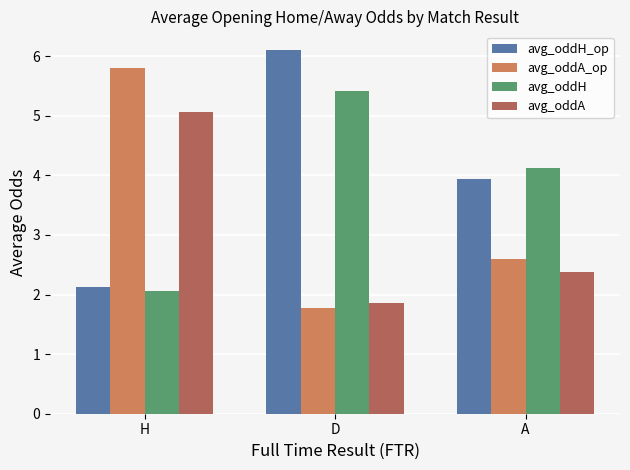

At which label does avg_oddA_op first exceed 2?

H